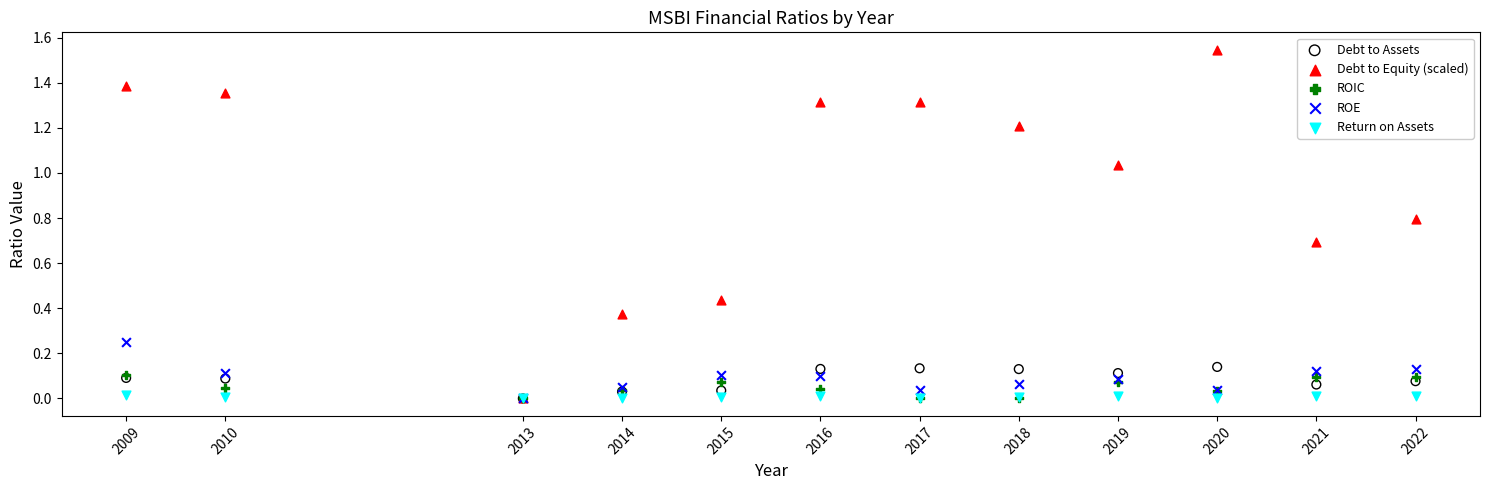

Which series has the largest Y range (max minus min)?

Debt to Equity (scaled)